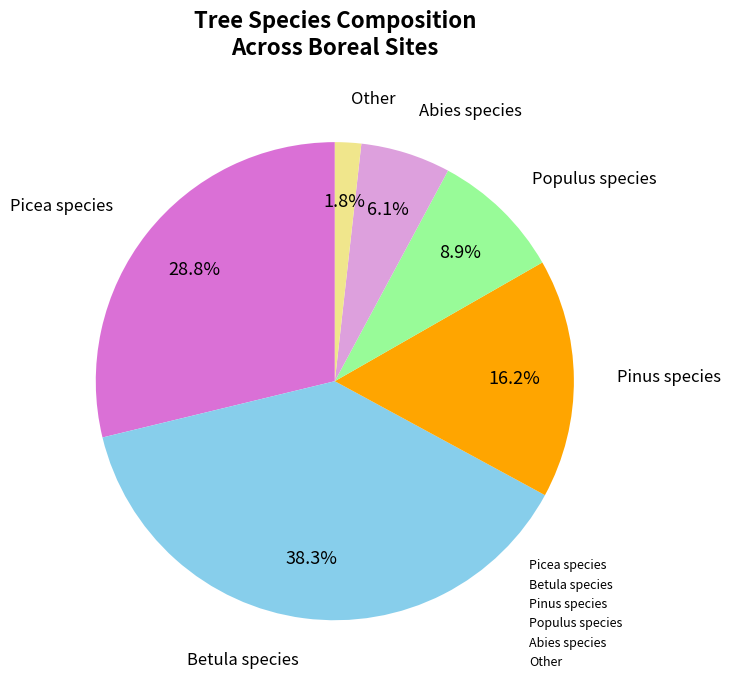

Is there a majority slice in this chart?

No